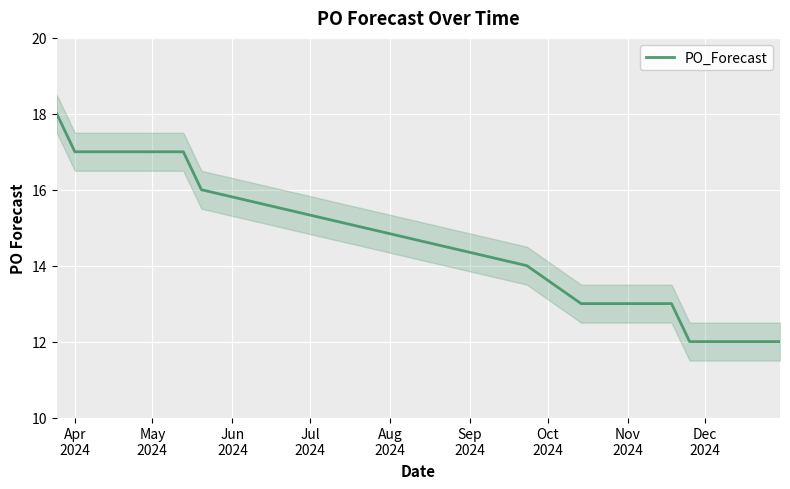

What is the maximum value for PO_Forecast?

18